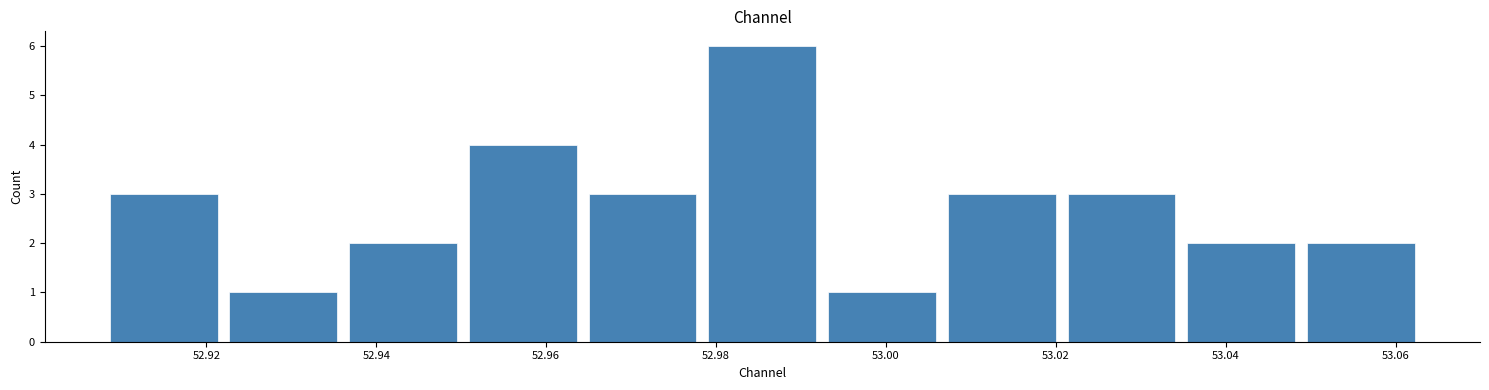

How tall is the bar that spans 52.964 to 52.978 on the x-axis? Neither the bar edges nor the heights are printed on the chart, so give them approximately, as read against the axes.

3